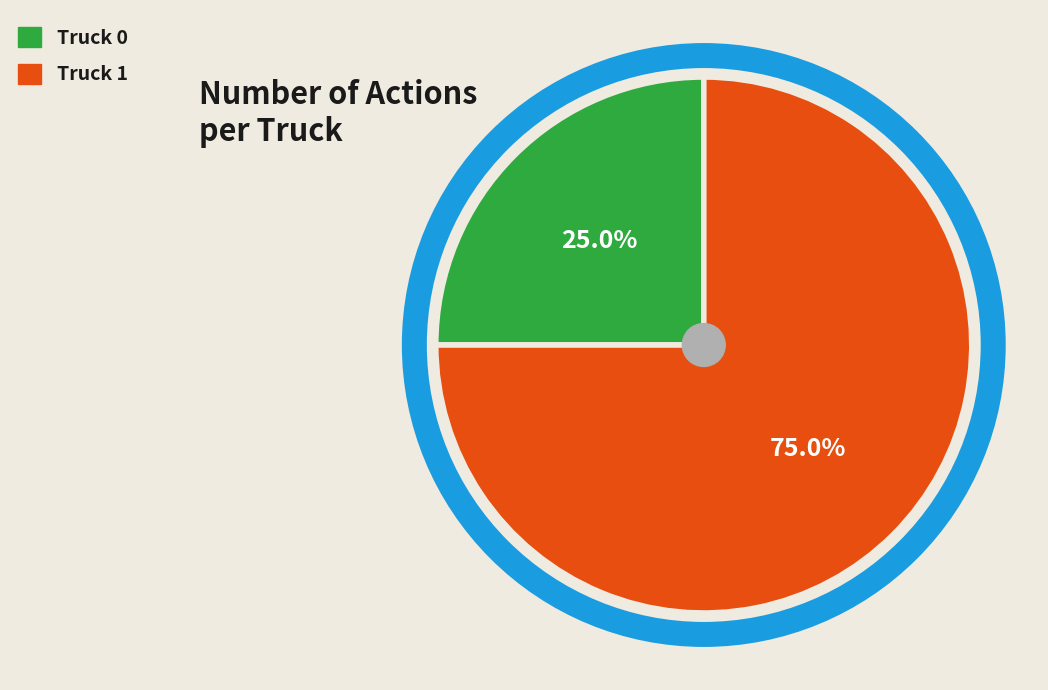

Is there any slice that represents more than half of the pie?

Yes